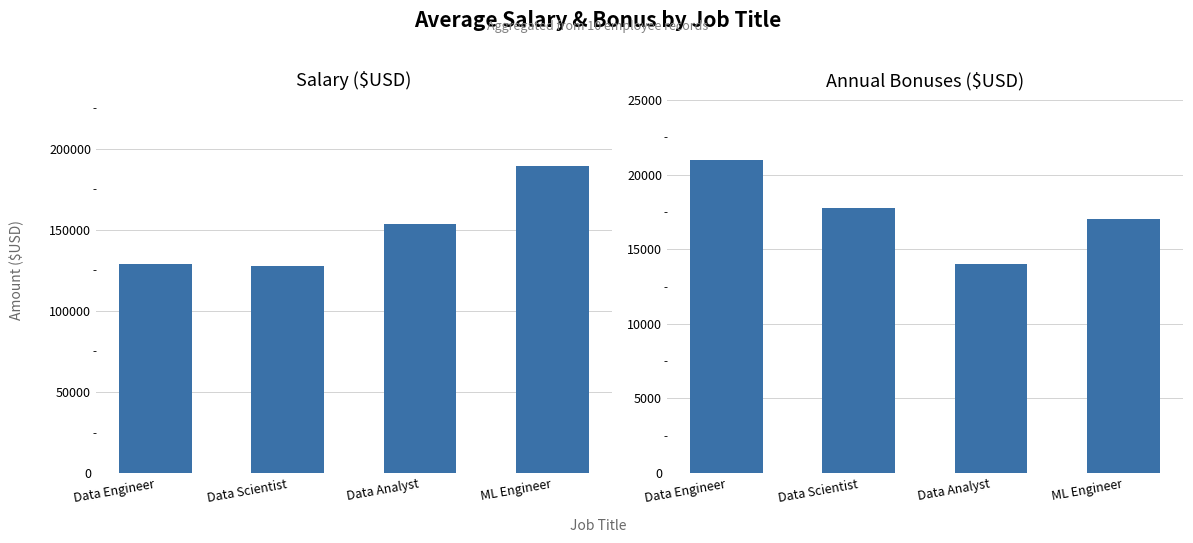

At which label does Salary ($USD) reach its minimum?

Data Scientist